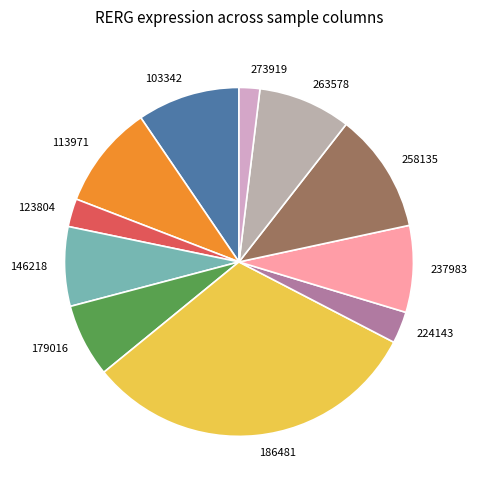

What is the largest slice in the pie chart?

186481